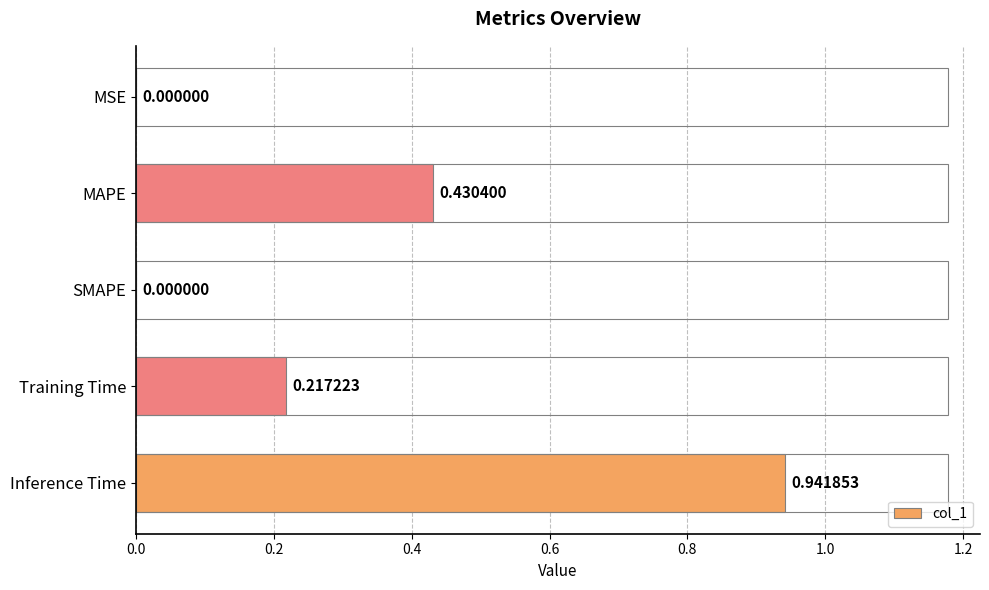

How many categories are shown in the chart?

5